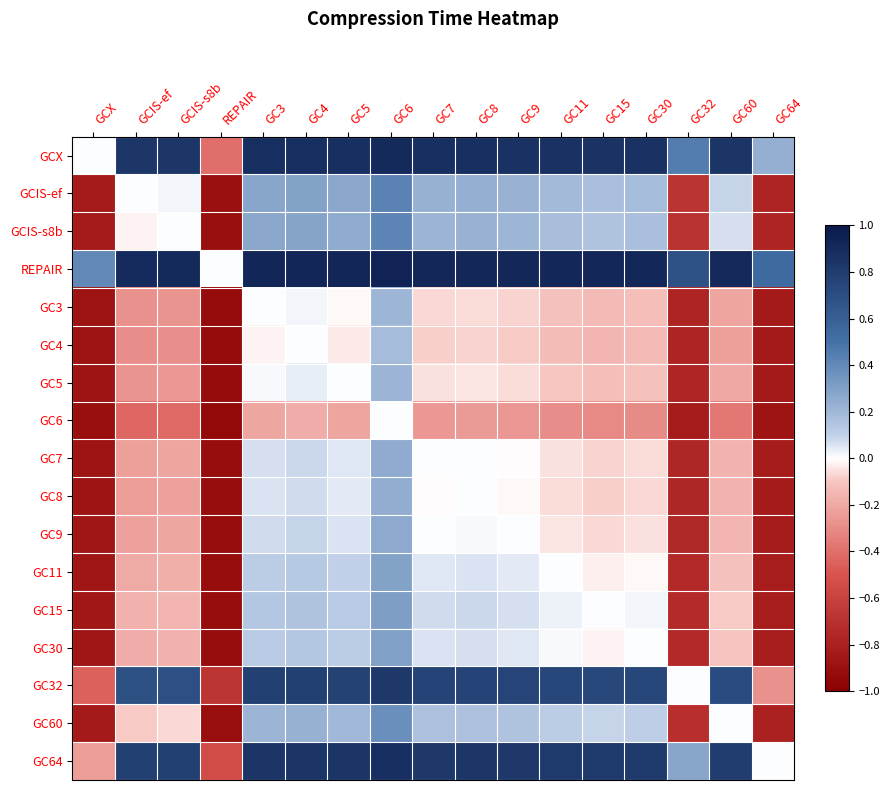

At which category is the sum across all series the highest?

GC6